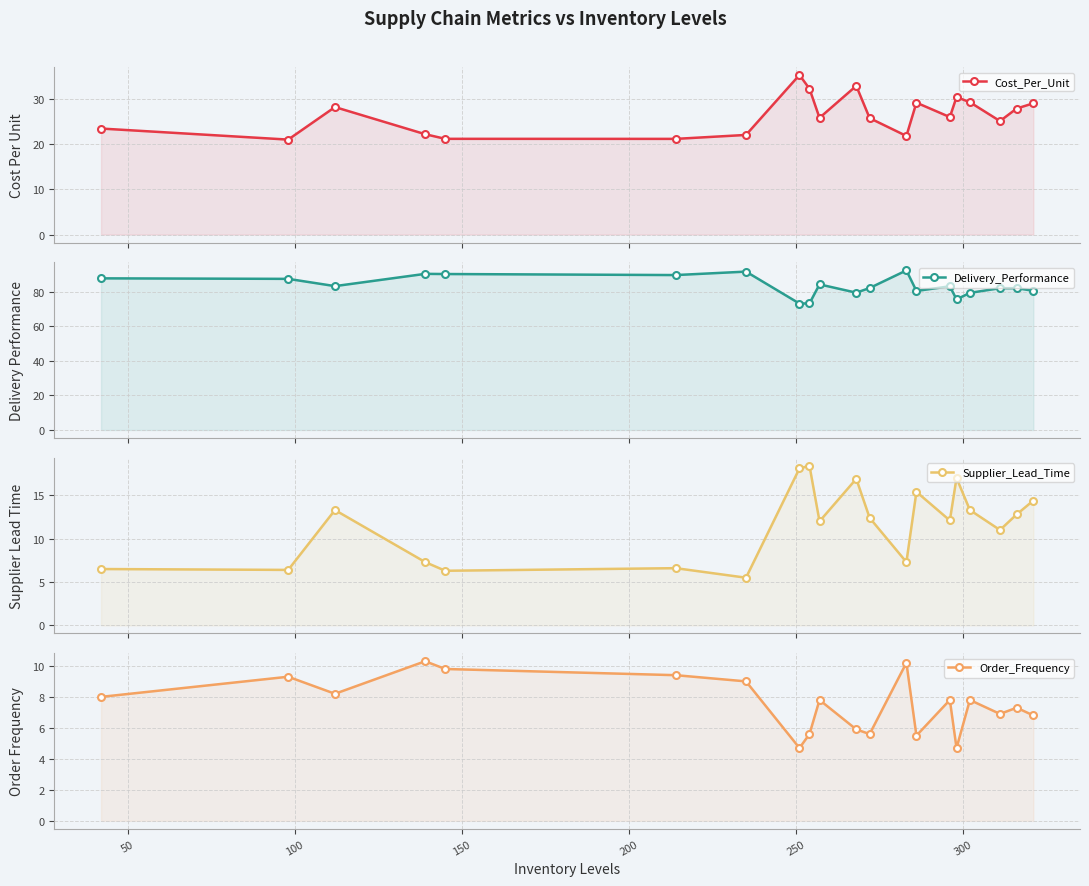

Rank the series by their maximum value, from lowest to highest.

Order_Frequency, Supplier_Lead_Time, Cost_Per_Unit, Delivery_Performance